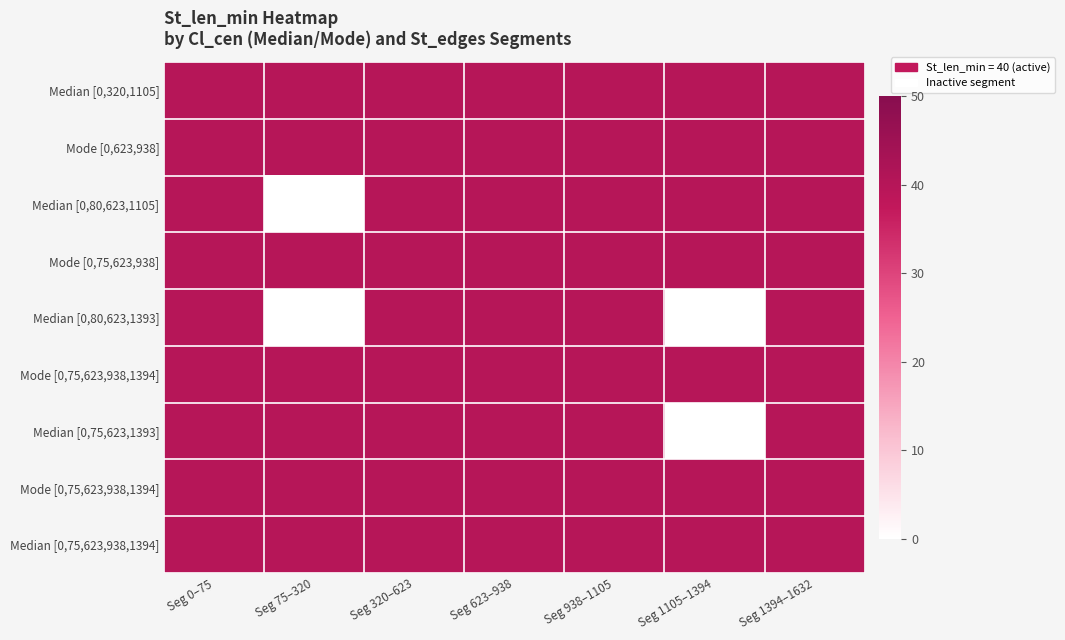

At how many categories does at least one series exceed 26?

7